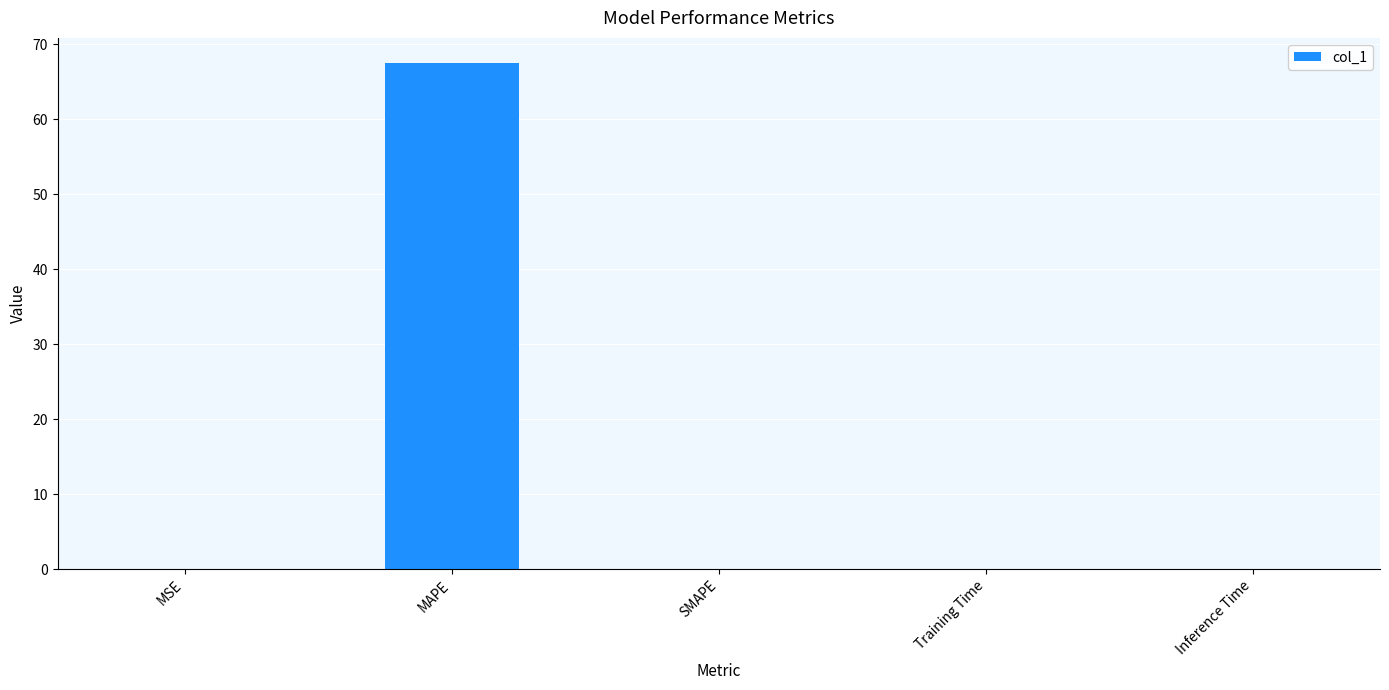

Which label corresponds to the largest value in the chart?

MAPE